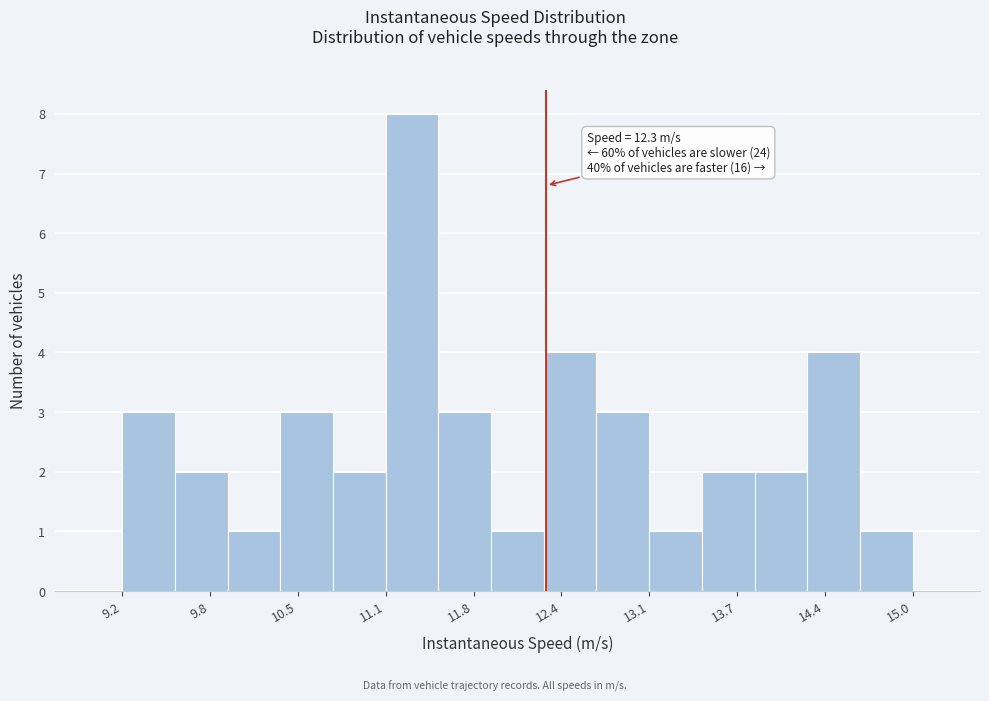

Around what value on the x-axis is the tallest bar? Give the approximate position of its centre, as read against the axis.

11.3